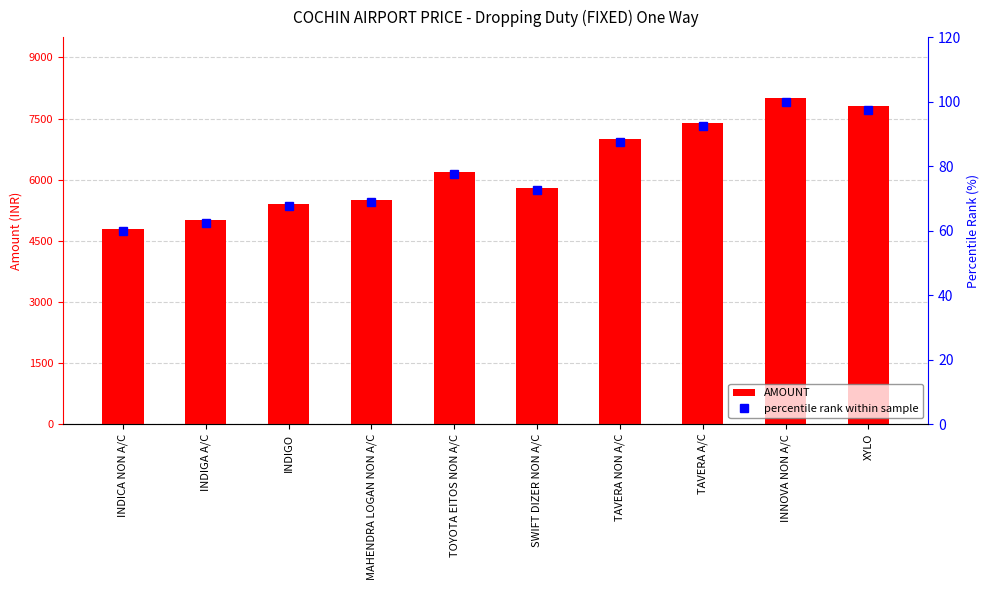

At which label does AMOUNT reach its peak?

INNOVA NON A/C